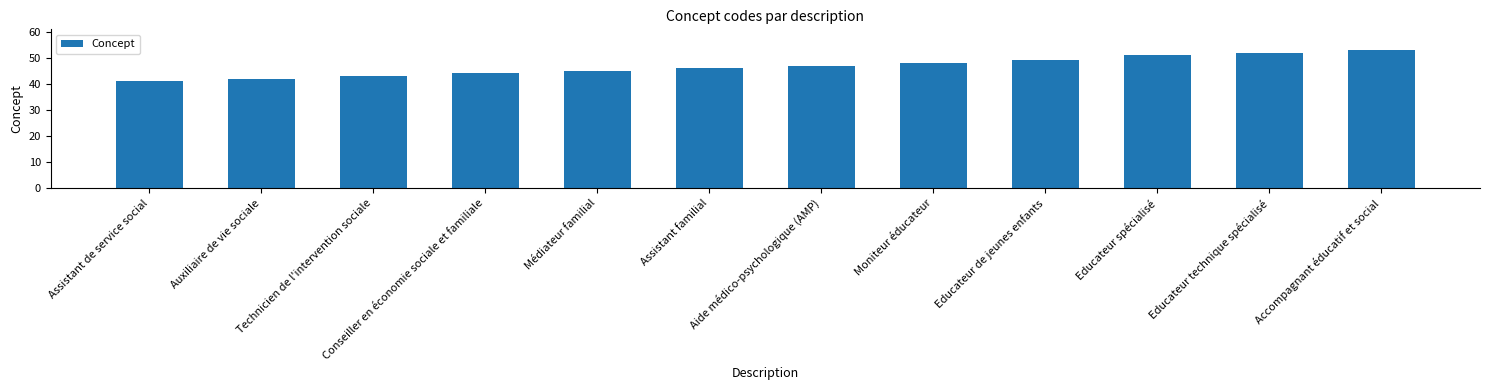

True or false: the data shows 53 at Accompagnant éducatif et social.

True